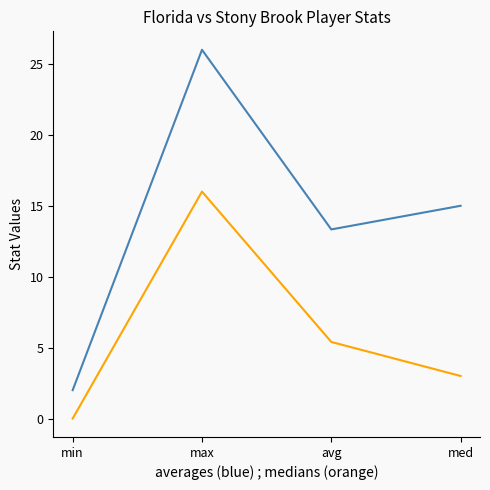

What is the difference between the highest and lowest values at med?

12.0